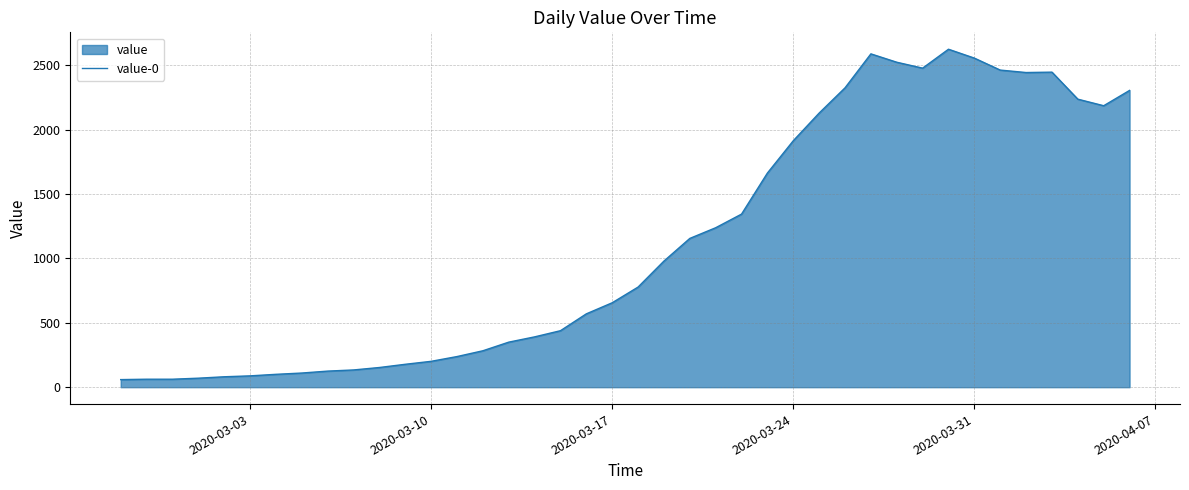

What is the minimum value shown in the chart?

59